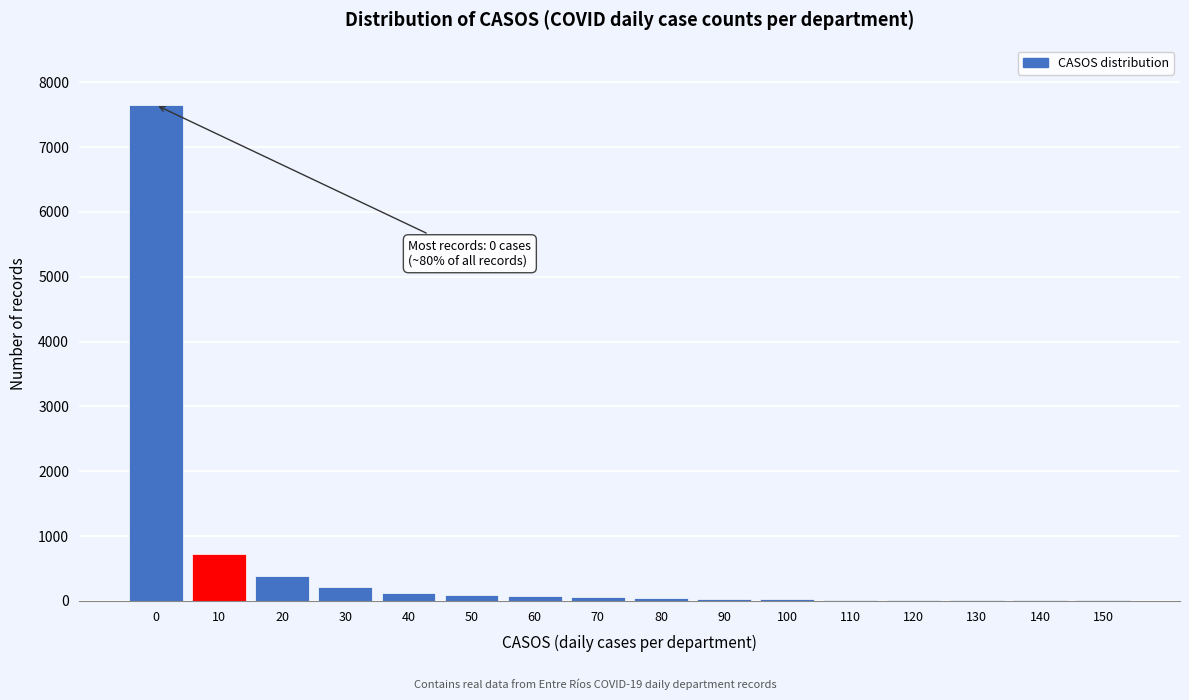

What is the sum of all values?

9496